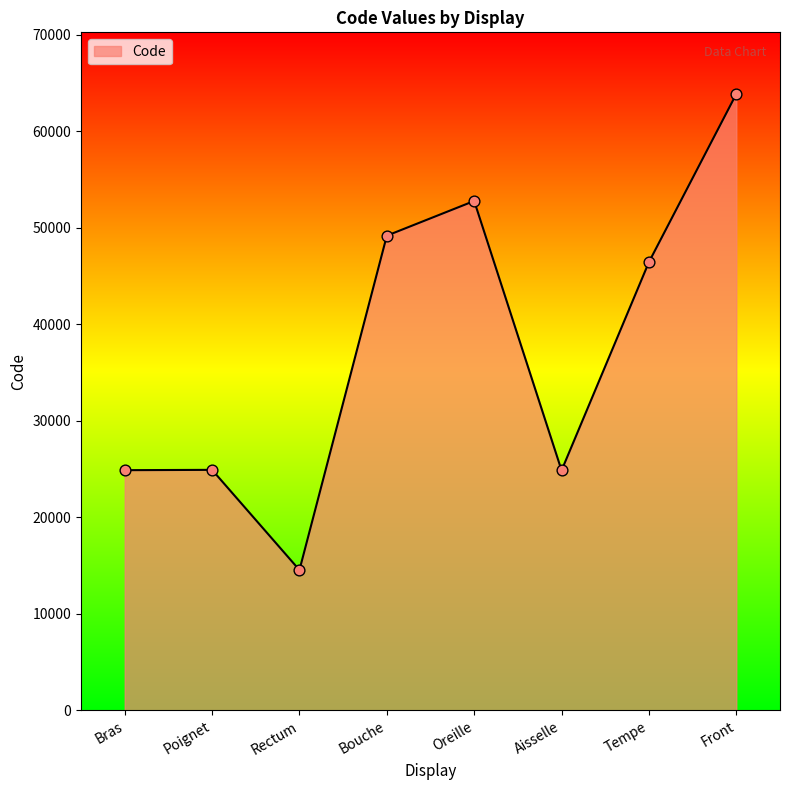

What is the change in value from Bras to Aisselle?

-26